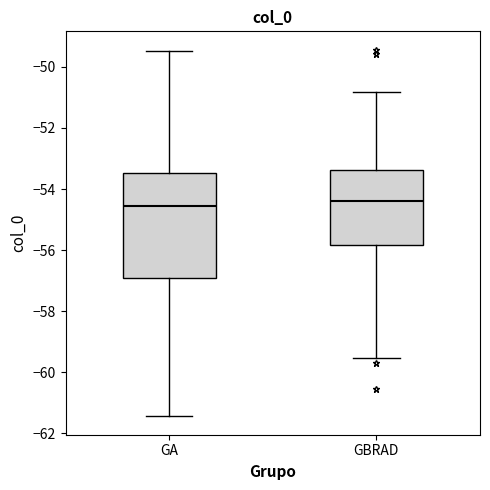

Reading left to right, transcribe this box plot: for each box, give where its median line is, the range the box spans, and where its two whiskers end, as read against the y-axis. The values are not printed on the chart, so give them approximately, as read against the axis.

GA: median -54.6, box -57.0 to -53.4, whiskers -61.4 to -49.4
GBRAD: median -54.4, box -55.8 to -53.4, whiskers -59.6 to -50.8